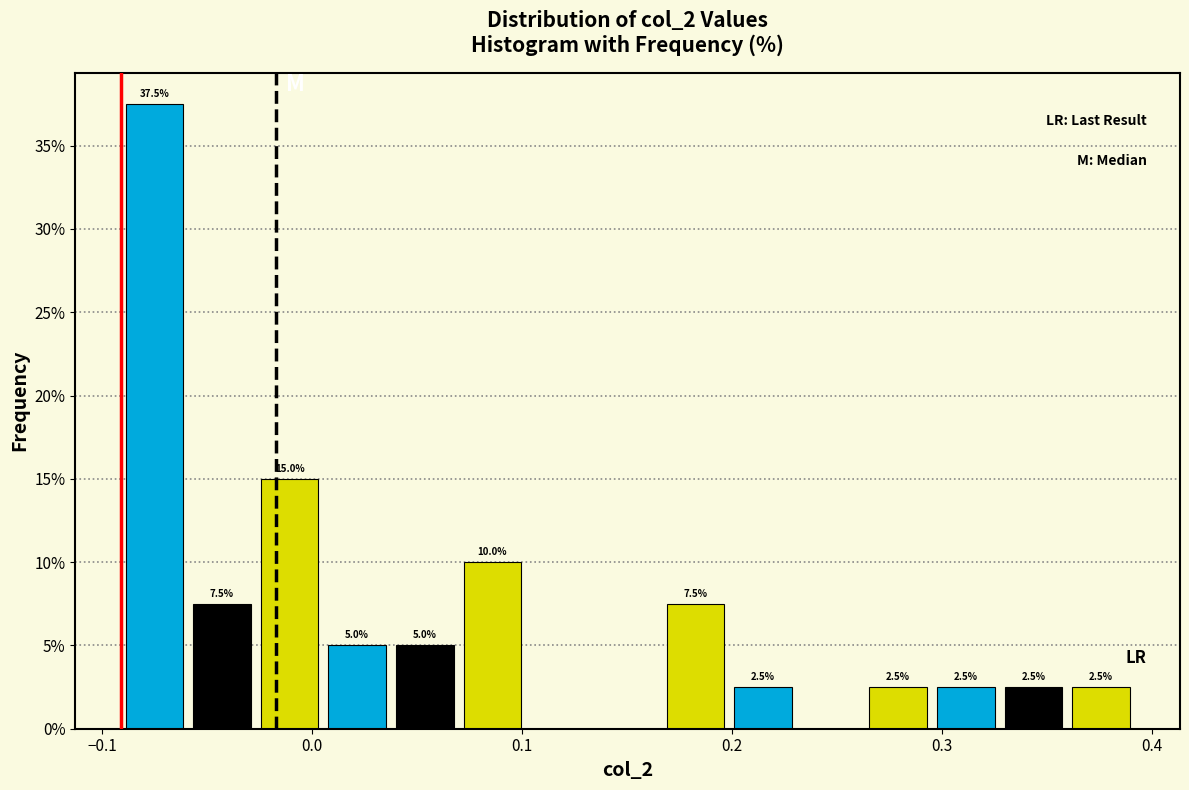

Around what value on the x-axis is the tallest bar? Give the approximate position of its centre, as read against the axis.

-0.08